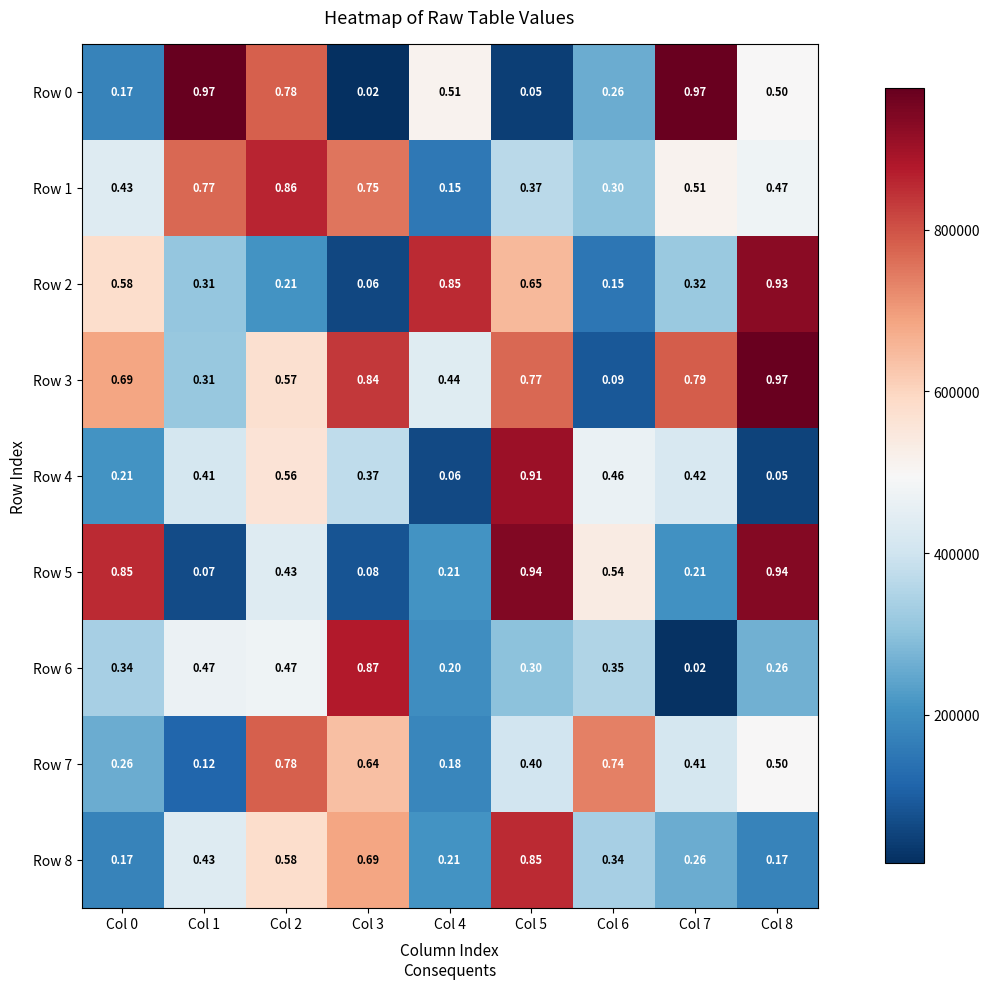

How many series are shown in this chart?

9